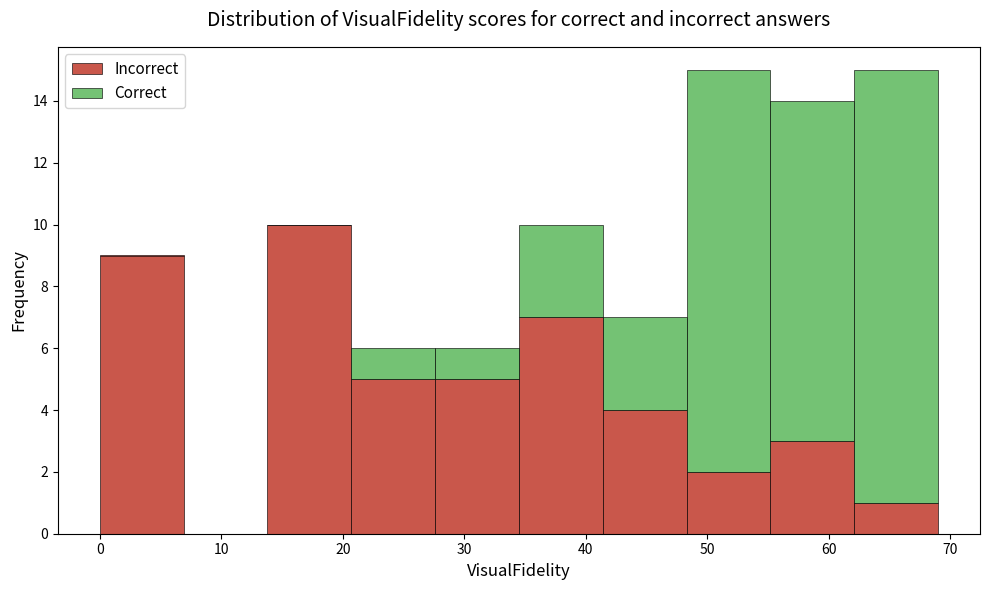

Reading left to right, list every stacked bar in this chart as the range it spans on the x-axis followed by its total height. Neither the bar edges nor the heights are printed on the chart, so give them approximately, as read against the axes.

0.0 to 6.9: 9
6.9 to 13.8: 0
13.8 to 20.7: 10
20.7 to 27.6: 6
27.6 to 34.5: 6
34.5 to 41.4: 10
41.4 to 48.3: 7
48.3 to 55.2: 15
55.2 to 62.1: 14
62.1 to 69.0: 15